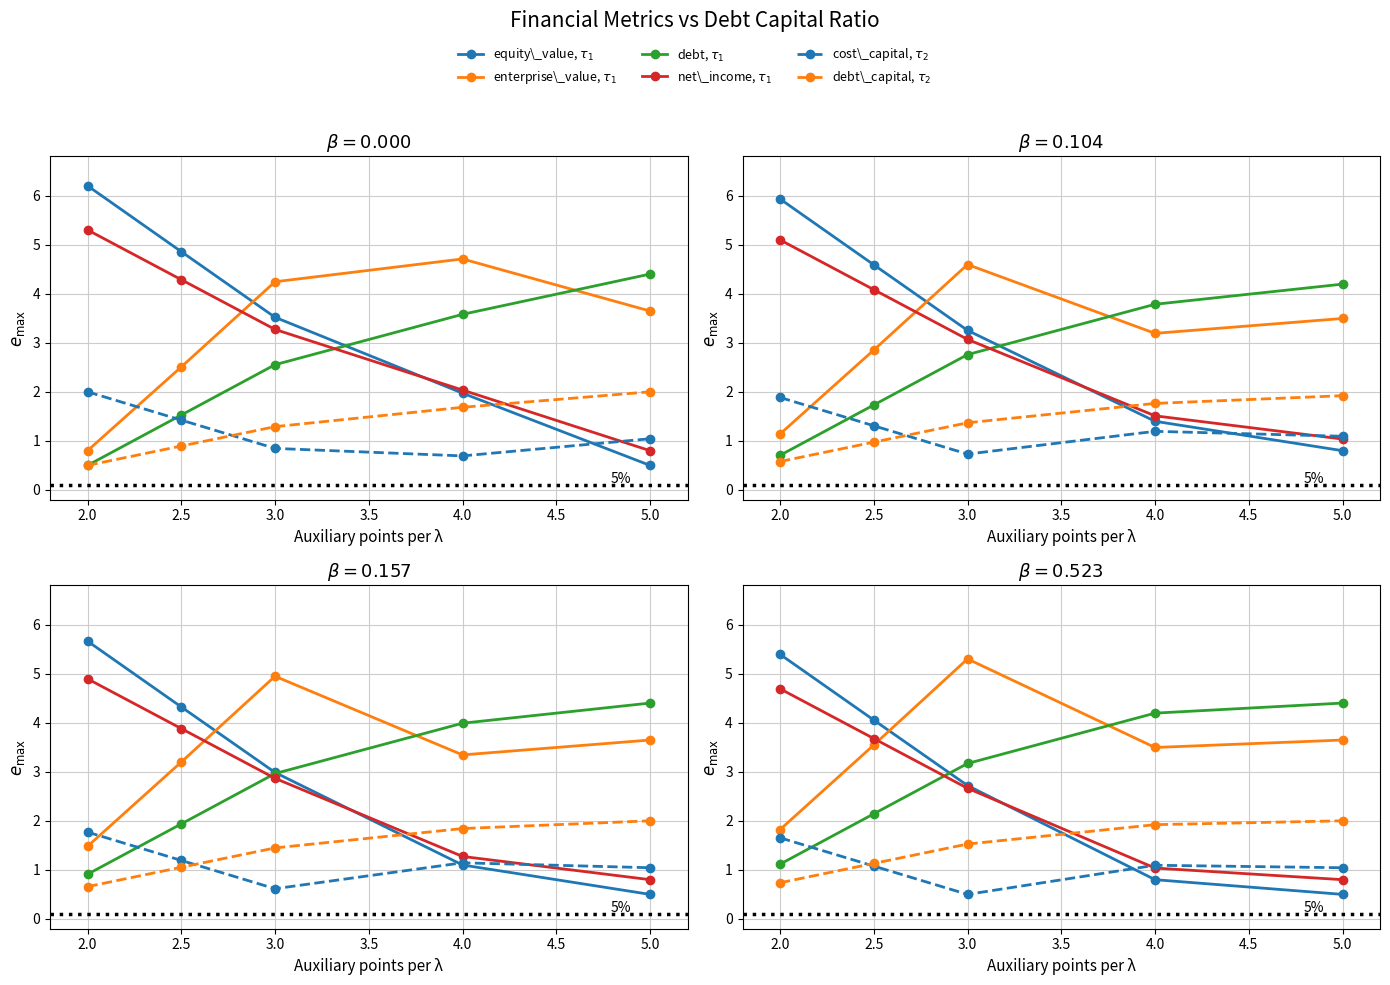

Count the number of data series in this chart.

6